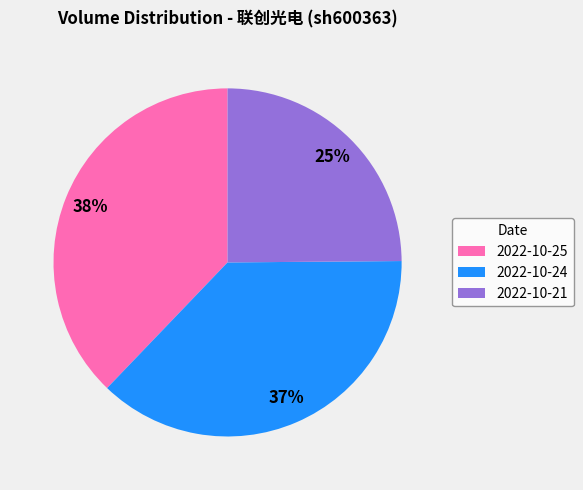

How many segments does this pie chart have?

3